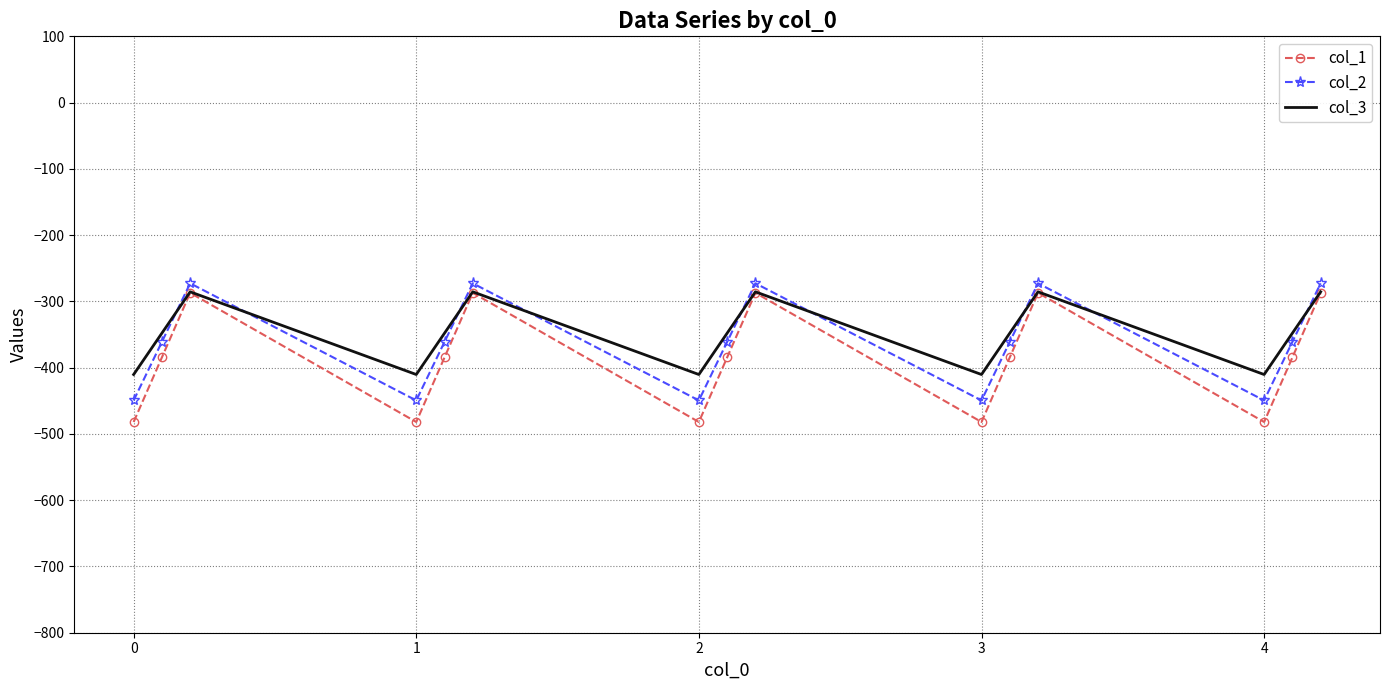

After their last crossing, which series has the higher values: col_3 or col_2?

col_2